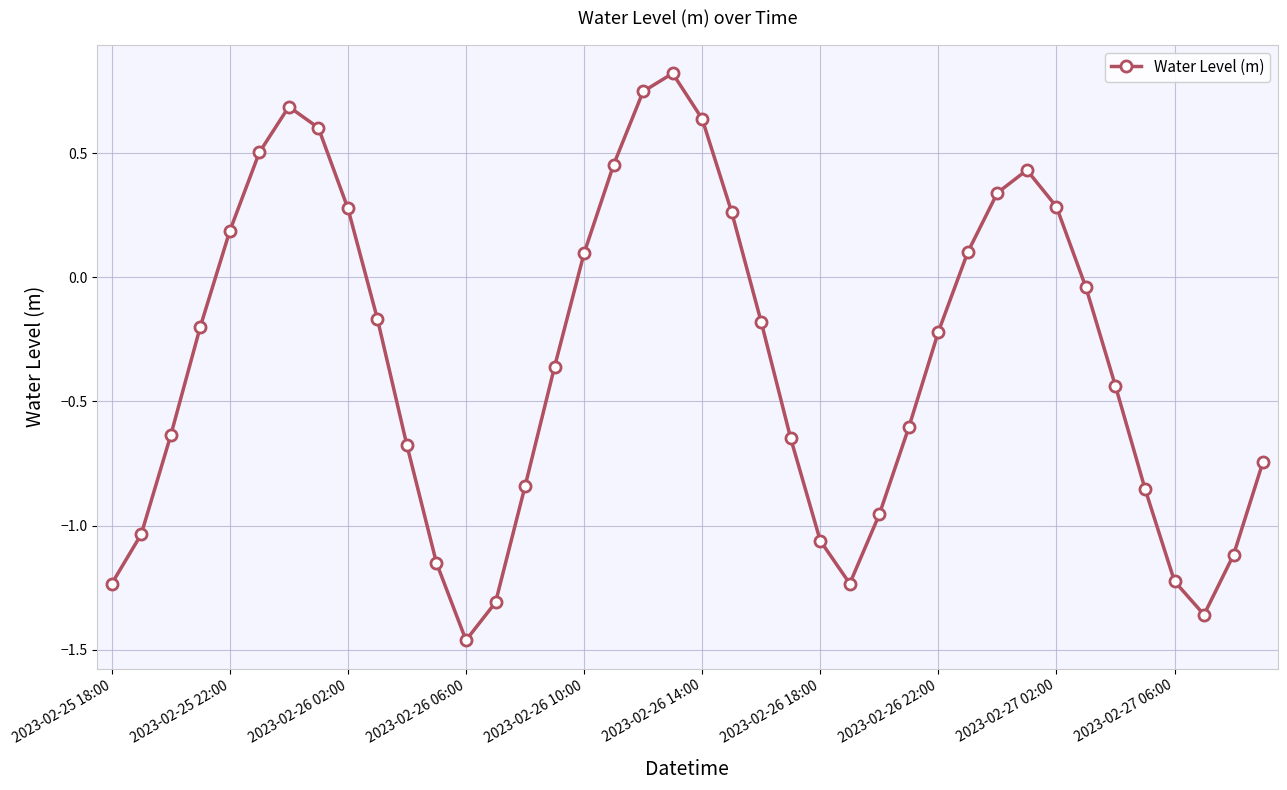

How many interior local peaks (higher than both neighbors) does the data have?

3